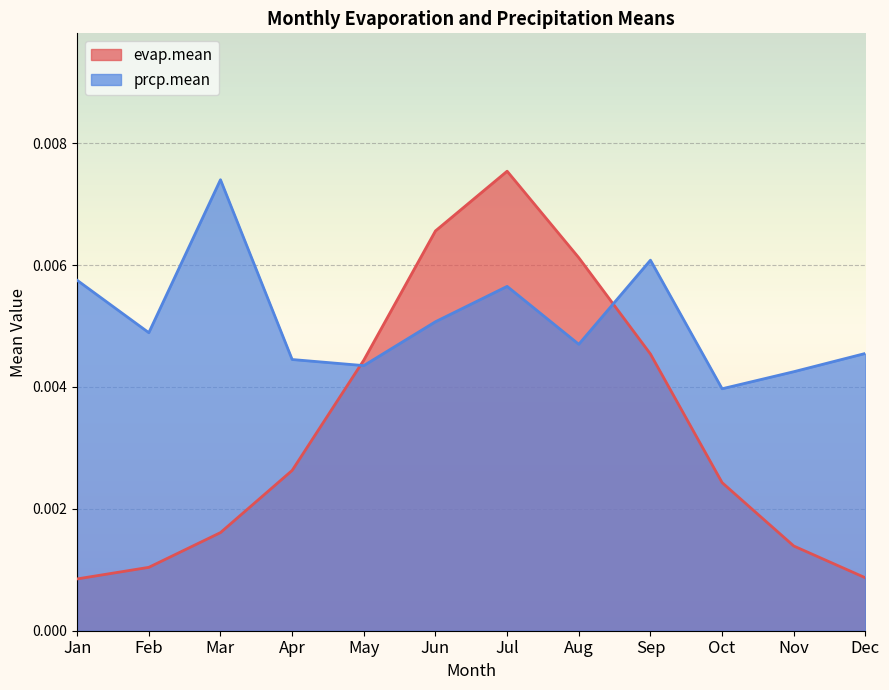

How many intersections are there between evap.mean and prcp.mean?

2